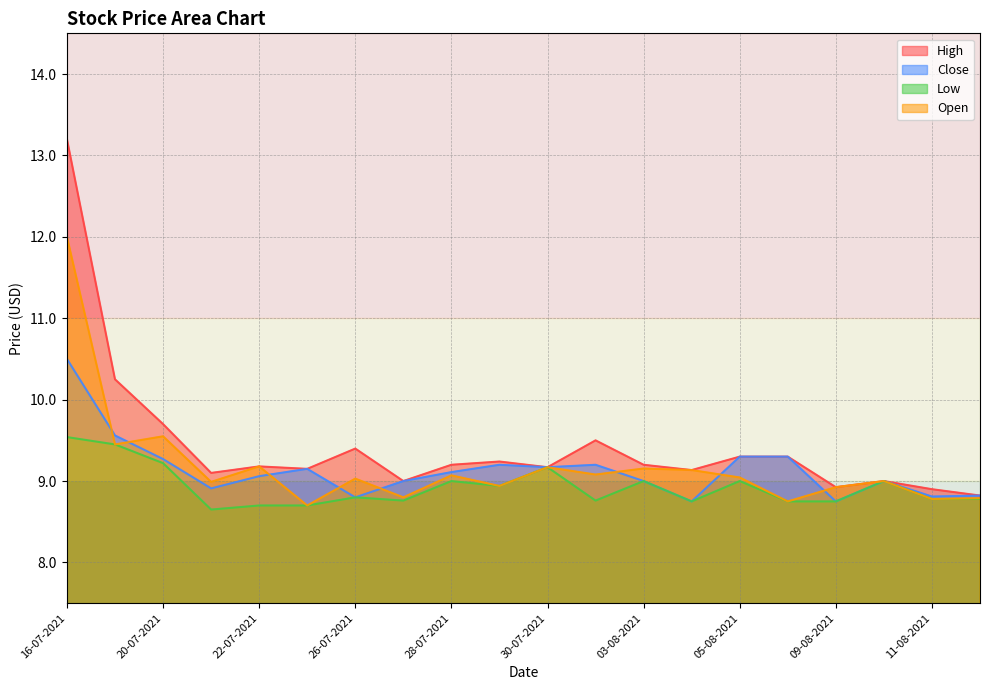

True or false: Open and Low cross at least once.

False